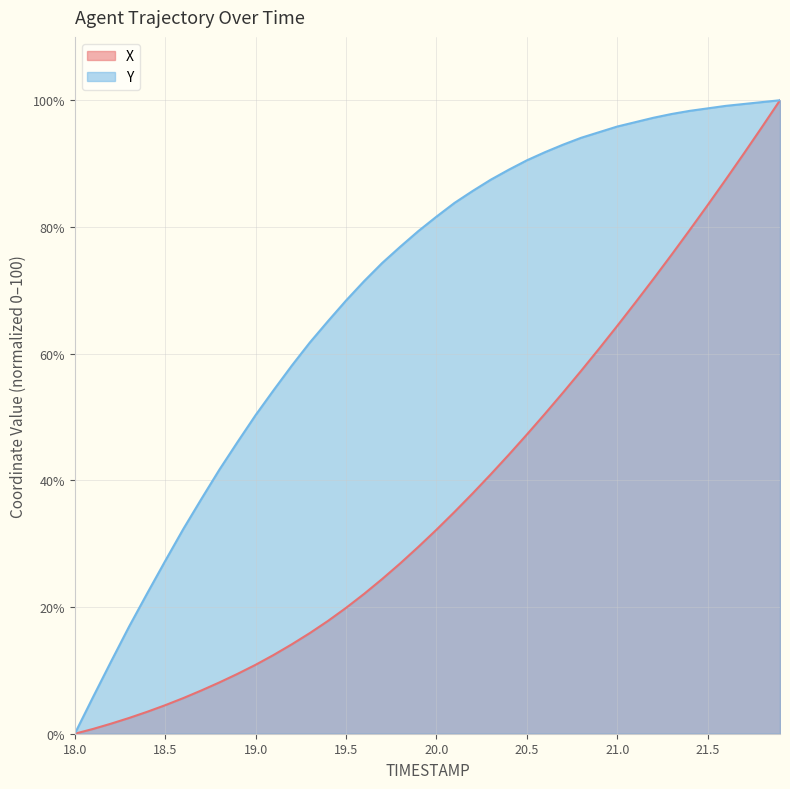

What is the spread (max minus min) of values at 21.2?

25.4